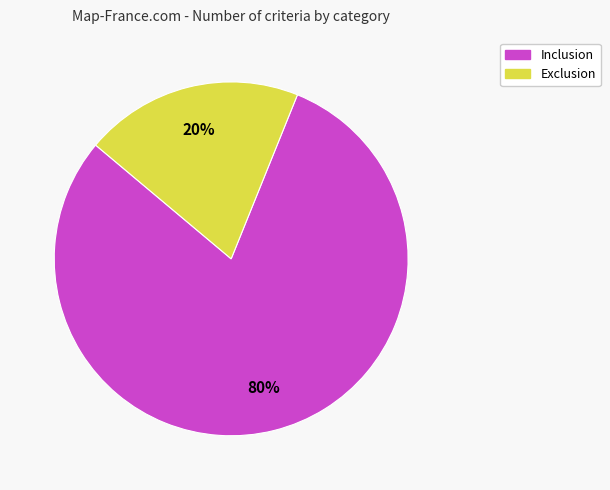

Does any single category account for the majority?

Yes